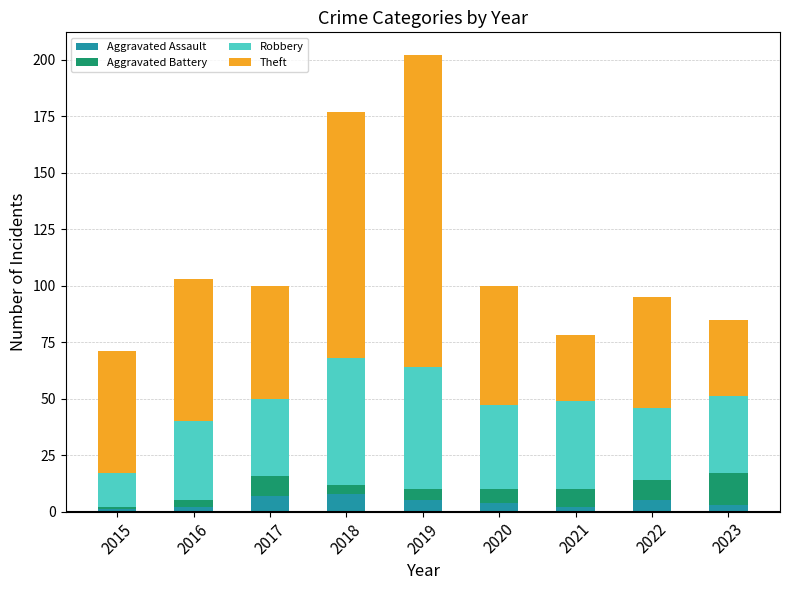

What are all the series names shown in the legend?

Aggravated Assault, Aggravated Battery, Robbery, Theft